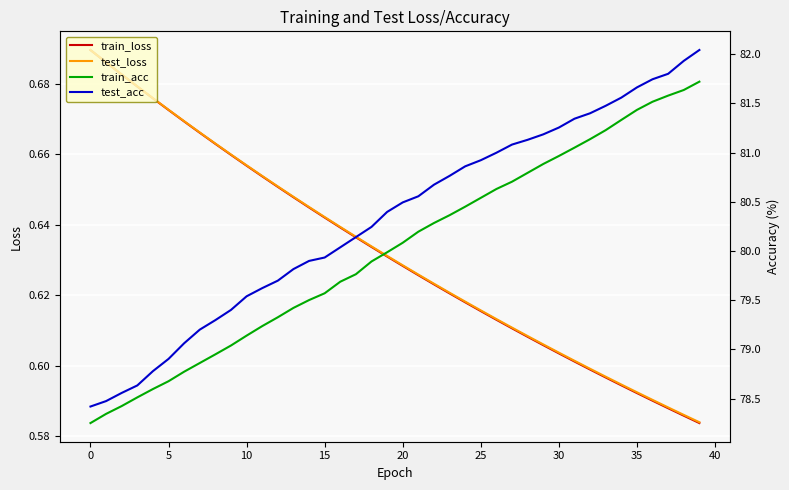

Is it true that test_loss equals 0.3 at 10?

False